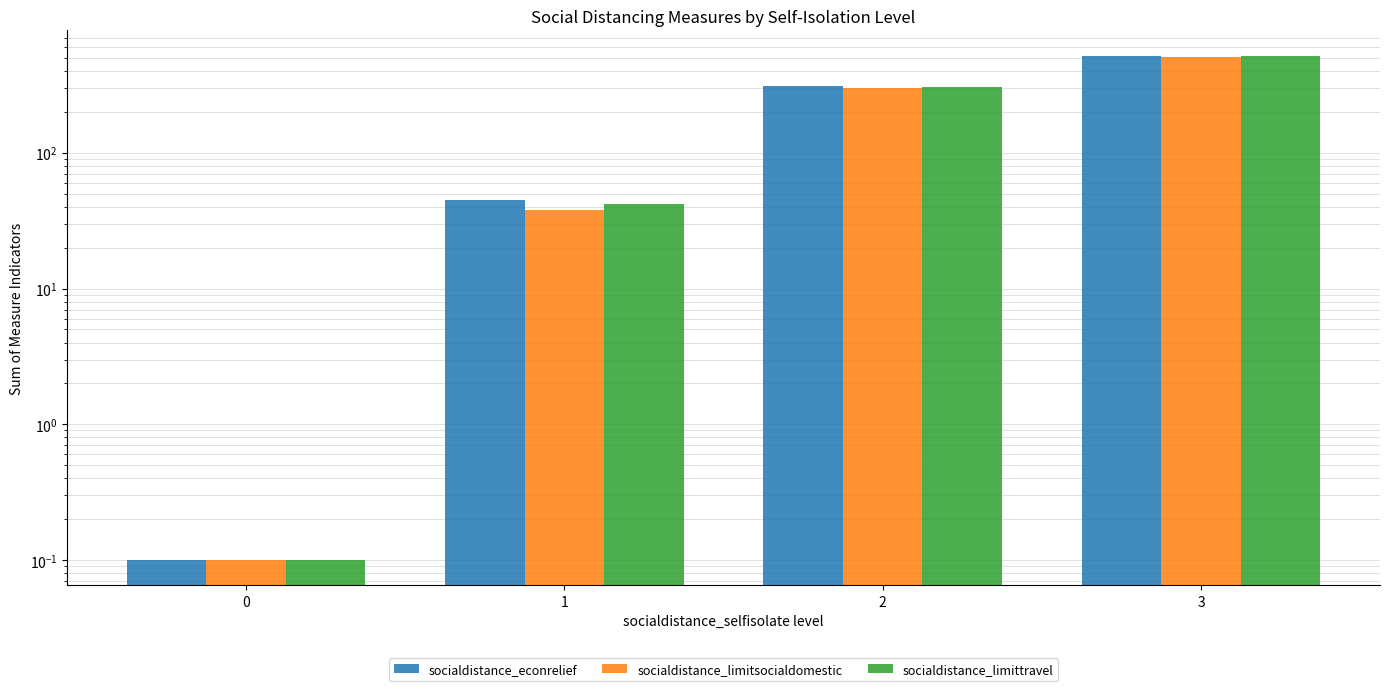

Which series changed the most between 1 and 2?

socialdistance_econrelief